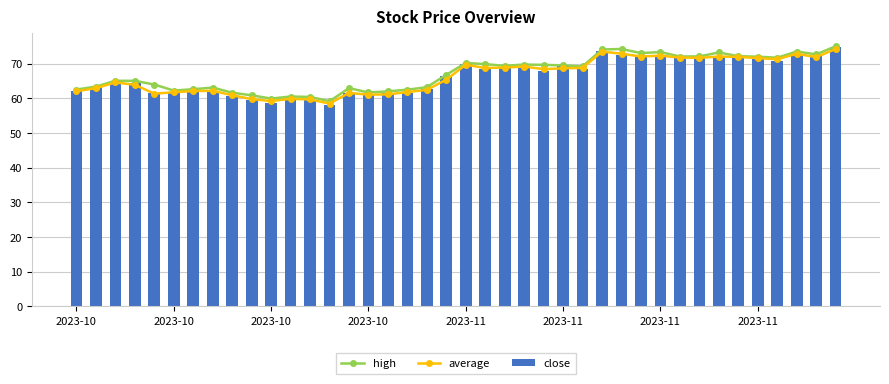

How many distinct data groups are displayed?

3